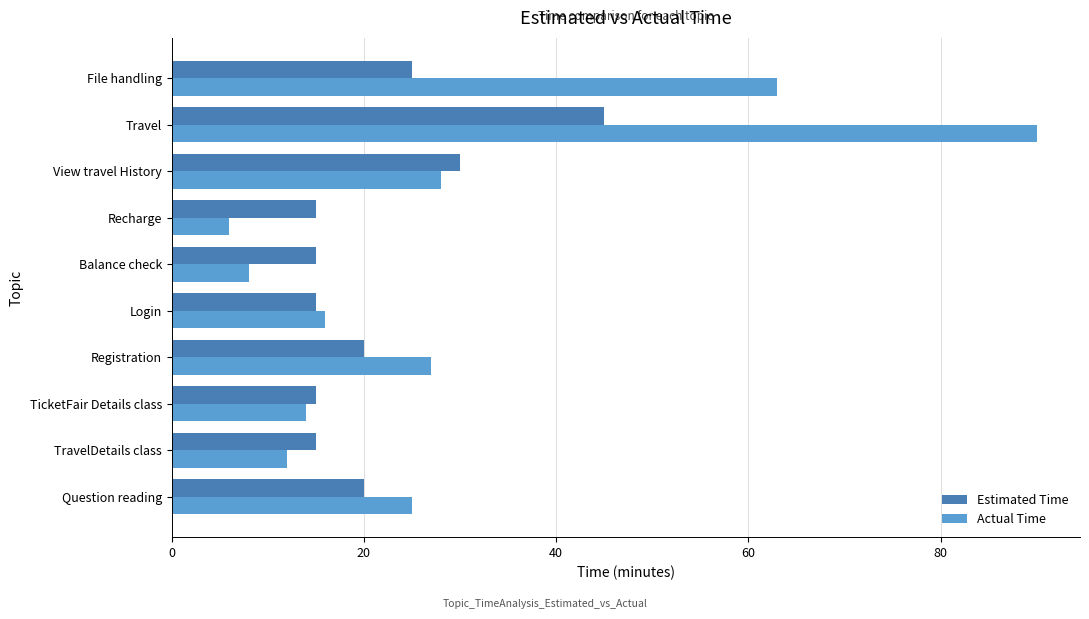

Which series has the largest range (max minus min)?

Actual Time